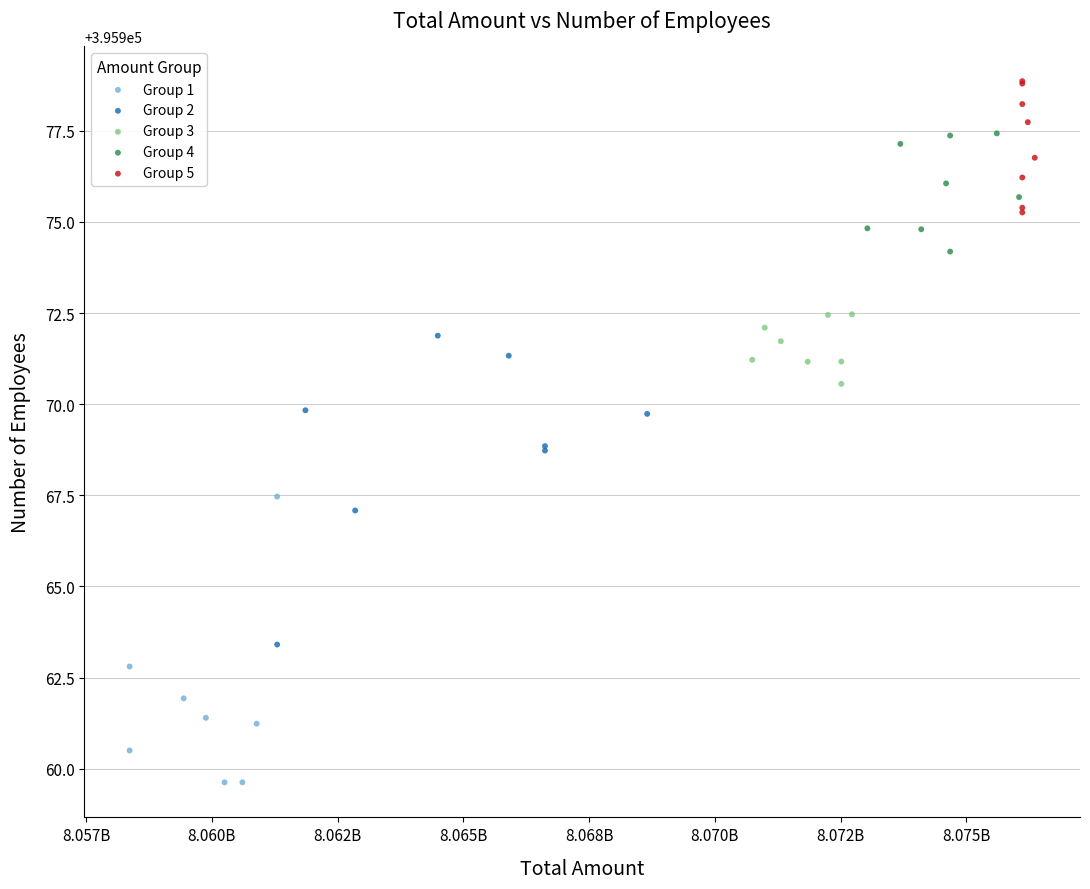

Which series has the widest spread of Y values?

Group 2